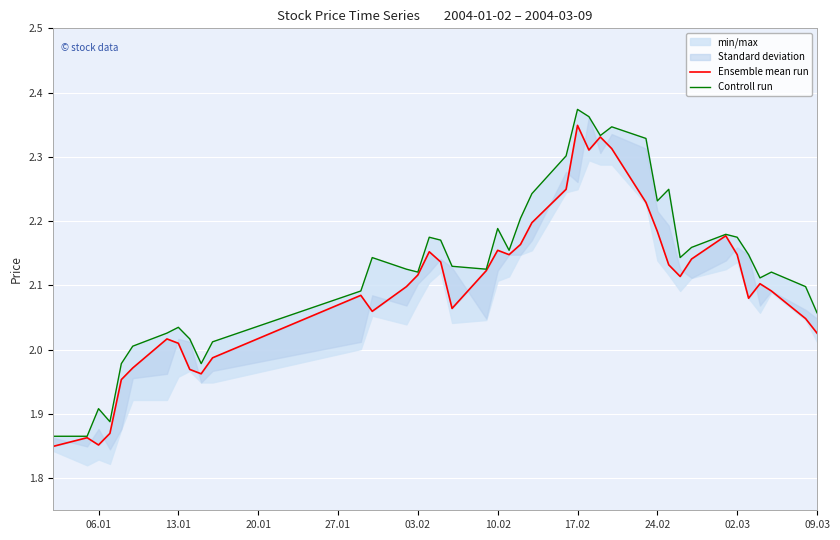

What is the difference between the second highest and minimum values in the Controll run series?

0.5